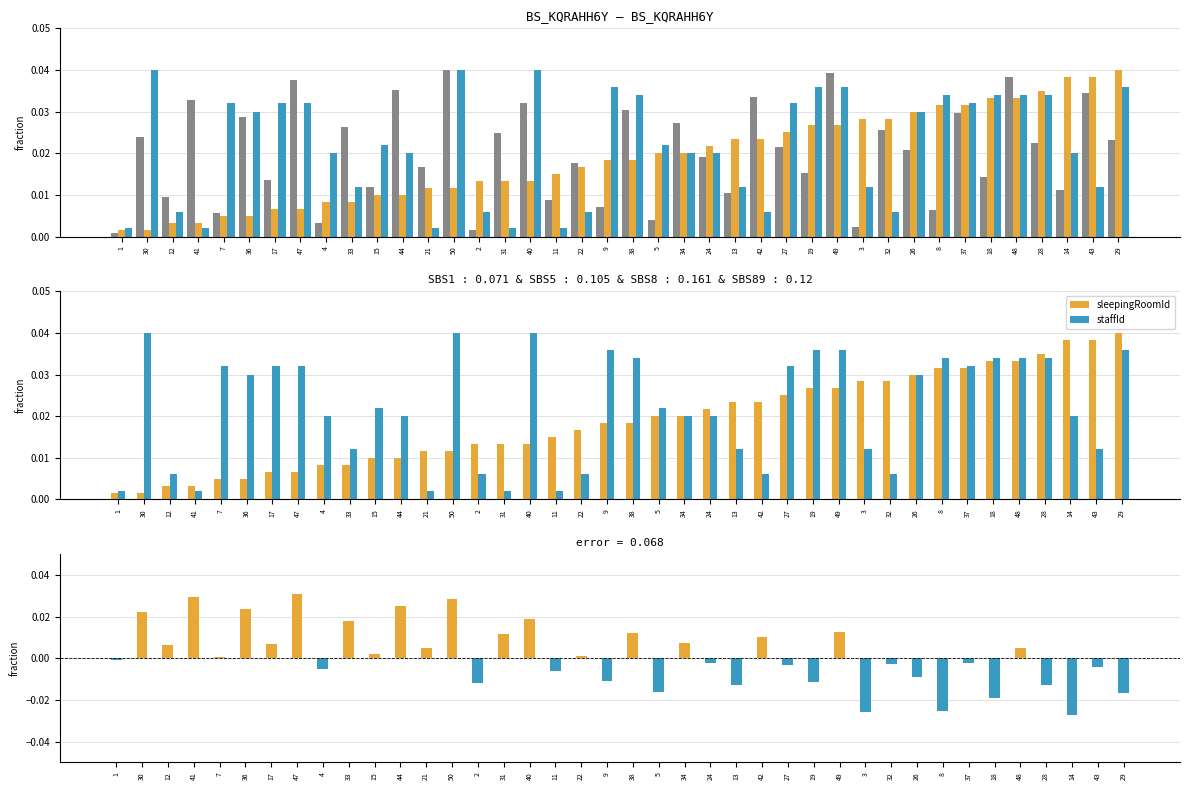

List the series in order of their peak value, lowest first.

residual, sleepingRoomReservationId, sleepingRoomId, staffId